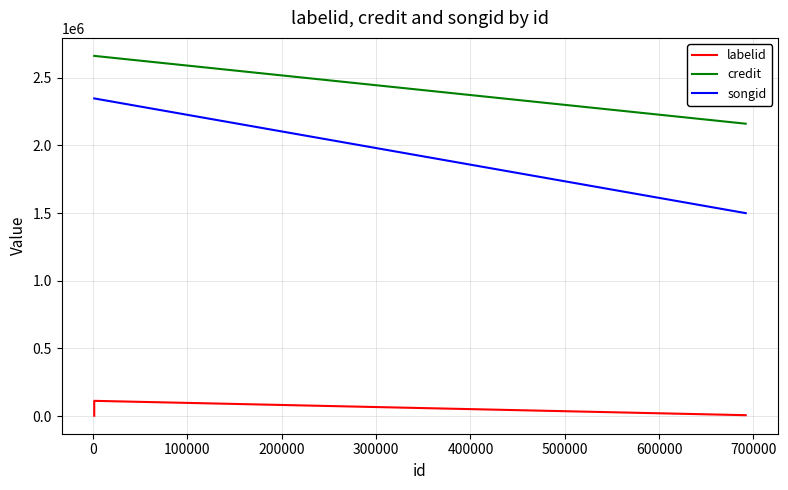

What are all the series names shown in the legend?

labelid, credit, songid